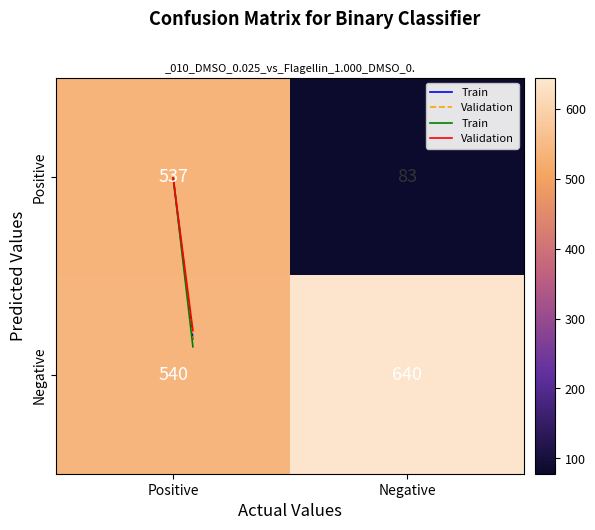

At how many categories does at least one series exceed 309?

2